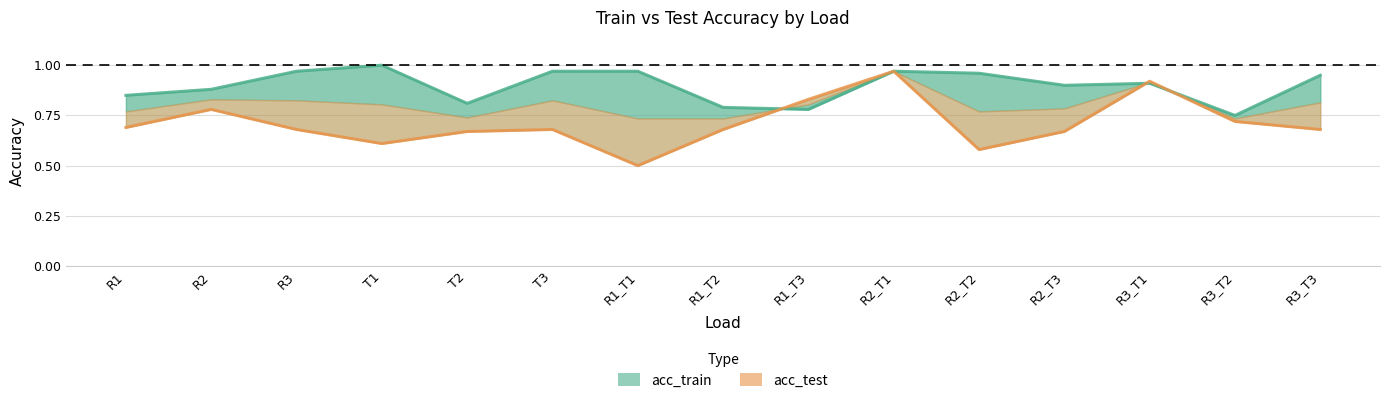

What is the label of the 3rd point from the right?

R3_T1